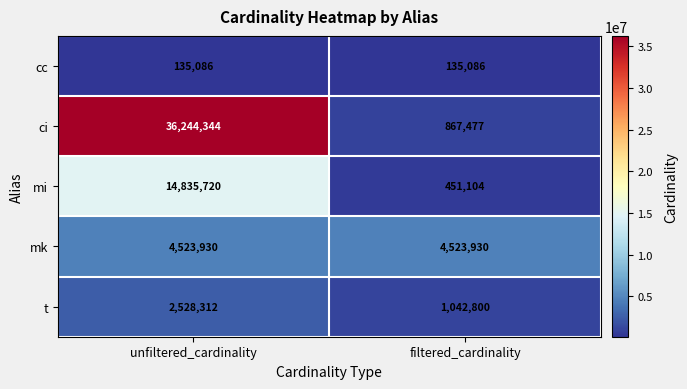

Reading left to right, what are all the values shown in this chart?

cc: unfiltered_cardinality=135086	filtered_cardinality=135086
ci: unfiltered_cardinality=36244344	filtered_cardinality=867477
mi: unfiltered_cardinality=14835720	filtered_cardinality=451104
mk: unfiltered_cardinality=4523930	filtered_cardinality=4523930
t: unfiltered_cardinality=2528312	filtered_cardinality=1042800